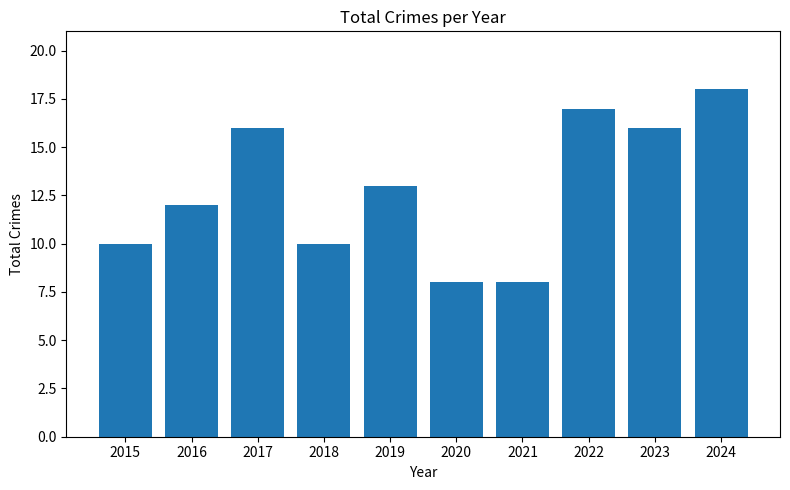

At which label is the value closest to 13?

2019